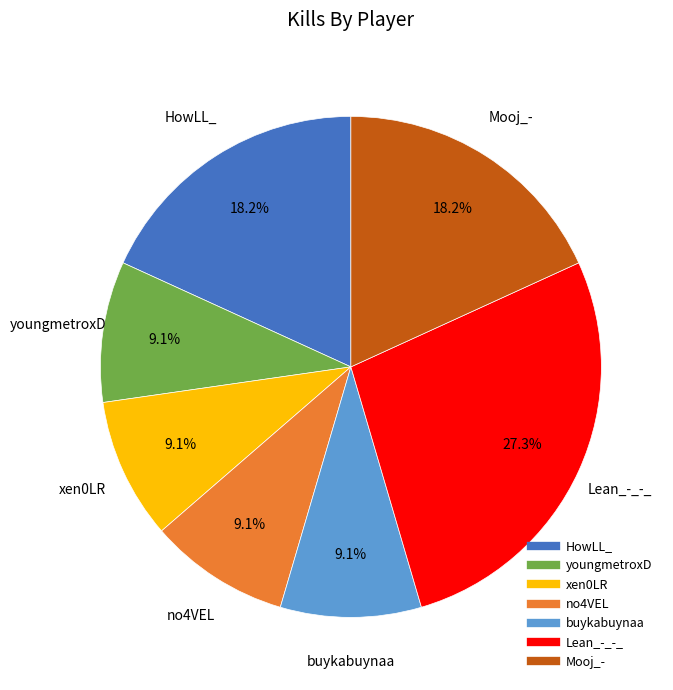

Is there a majority slice in this chart?

No